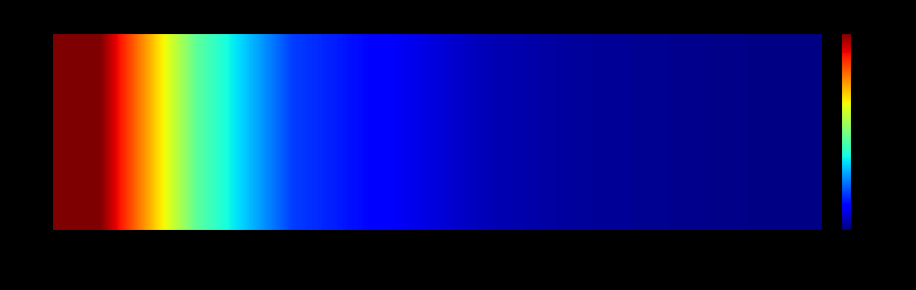

What value does the data have at 4?

23